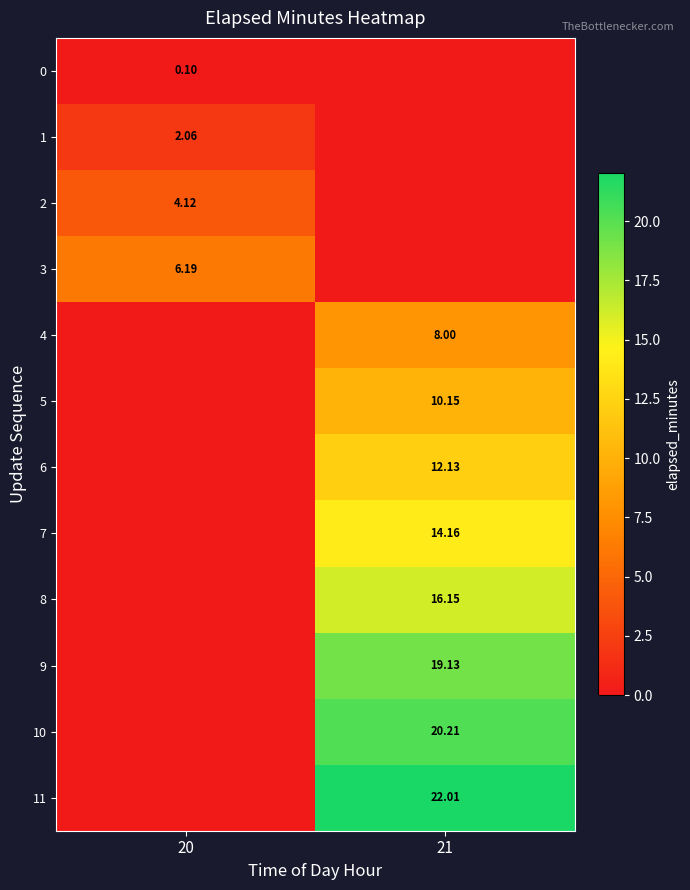

Is the value of 2 at 20 greater than the value of 5 at 21?

No